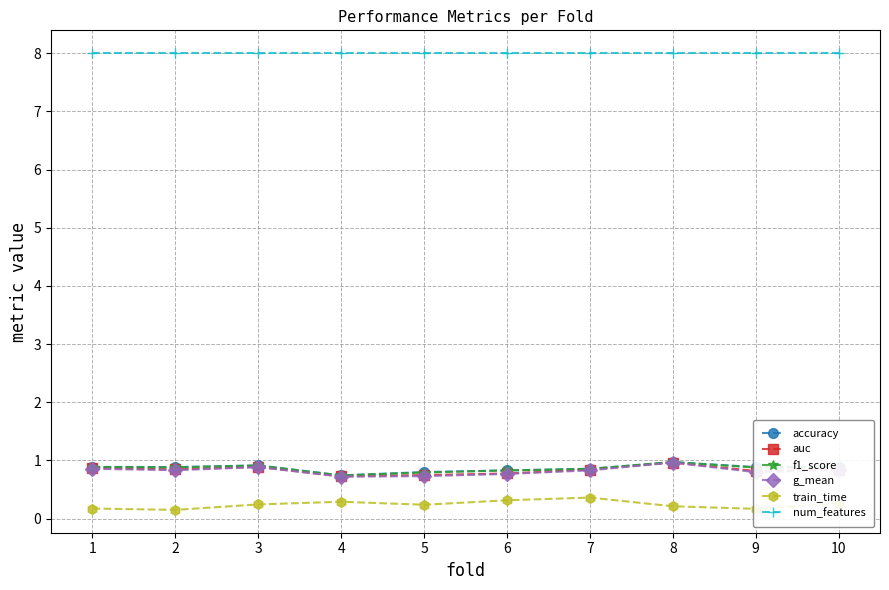

What is the highest value of the train_time series?

0.4